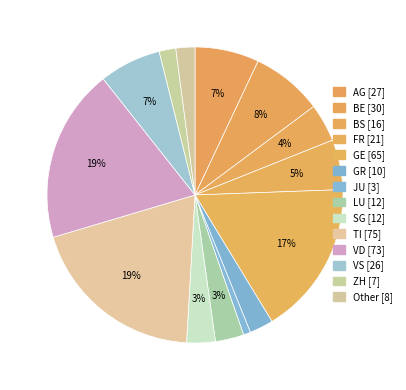

Rank the categories by value from lowest to highest.

JU, ZH, Other, GR, LU, SG, BS, FR, VS, AG, BE, GE, VD, TI